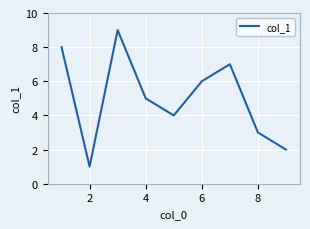

What is the maximum value shown in the chart?

9